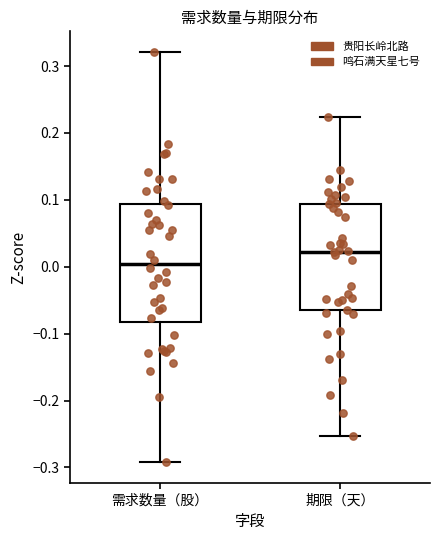

Which box has the lowest median line?

需求数量（股）